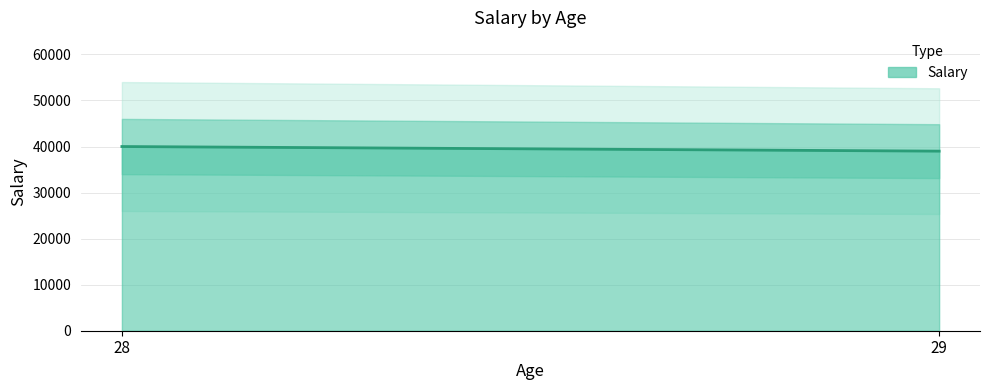

True or false: the data shows 54022 at 28.

False